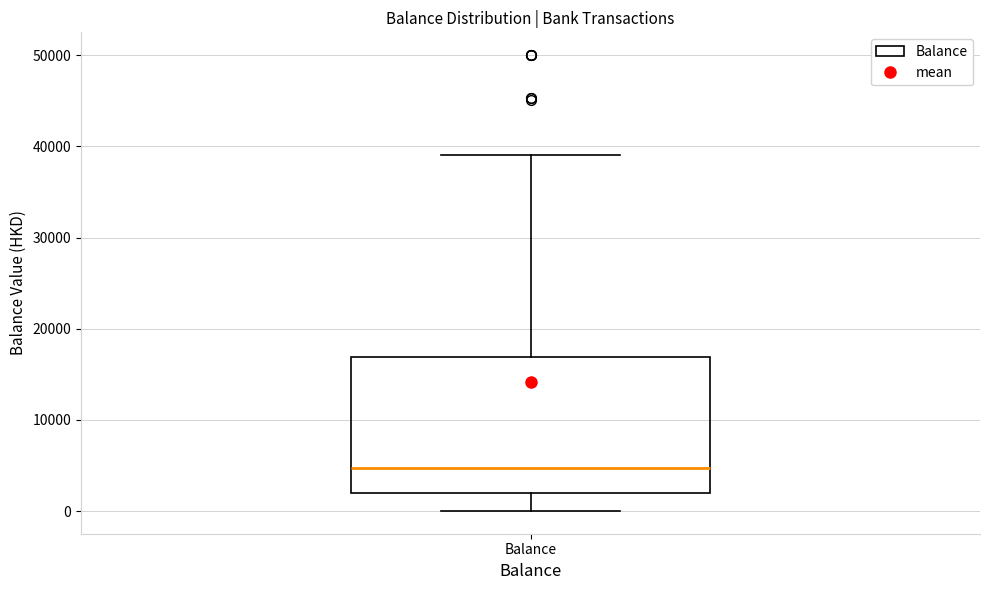

Read this box plot against the y-axis: the position of the median line, the range covered by the box, and the ends of both whiskers. The values are not printed on the chart, so give them approximately, as read against the axis.

median 5000, box 2000 to 17000, whiskers 0 to 39000